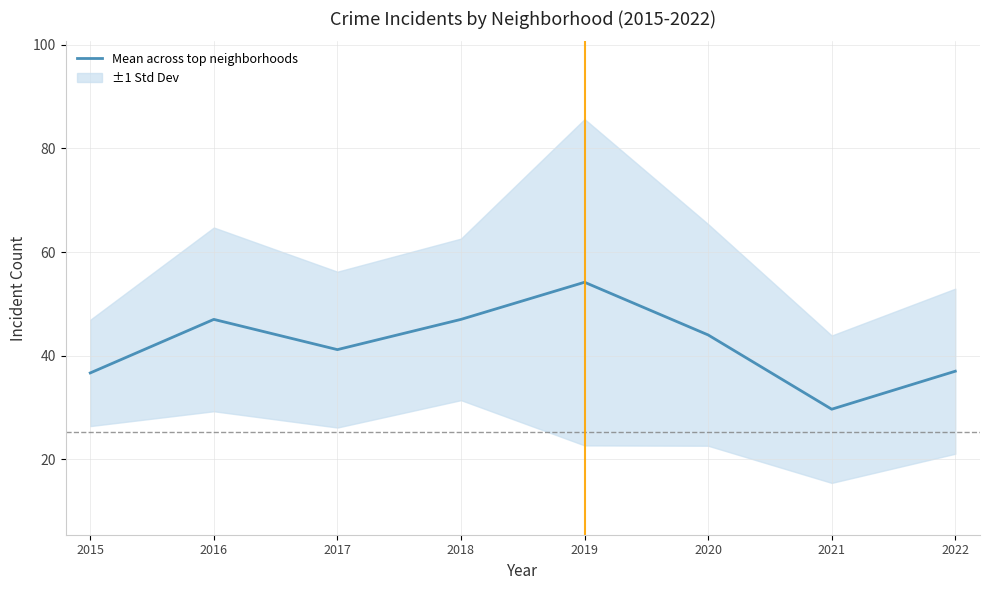

What is the sum of the values at 2018 and 2019?

101.2